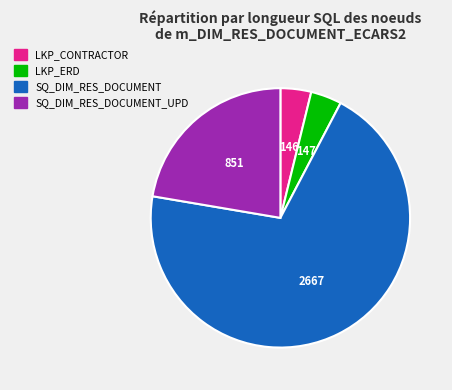

Is there a majority slice in this chart?

Yes